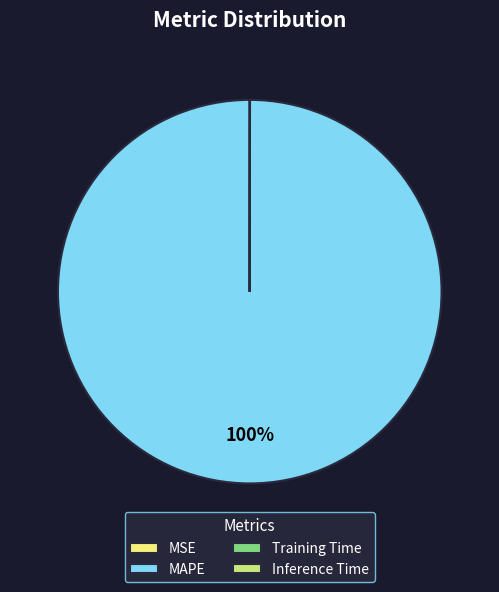

Is there a majority slice in this chart?

Yes